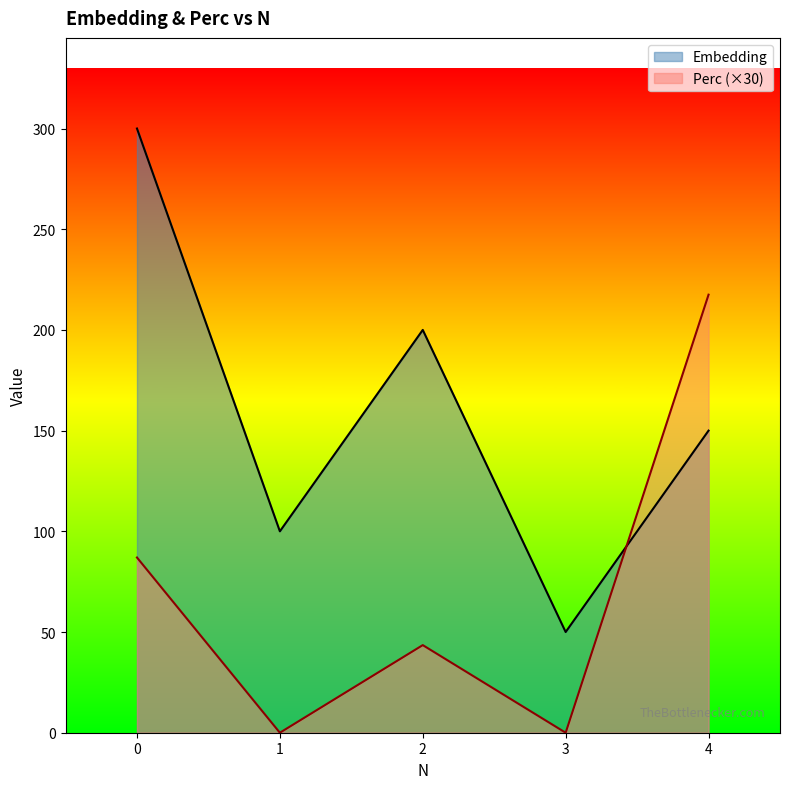

Reading left to right, transcribe all the data shown in this chart.

Embedding: 300.0	100.0	200.0	50.0	150.0
Perc: 87.0	0.0	43.5	0.0	217.5